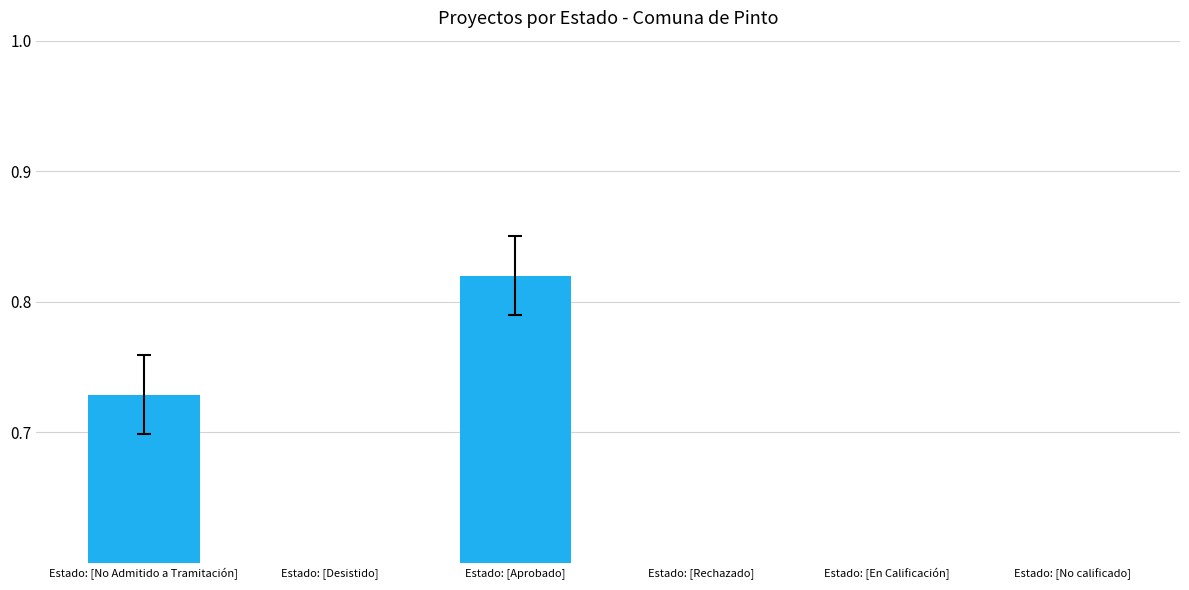

What is the label of the 1st bar from the right?

Estado: [No calificado]